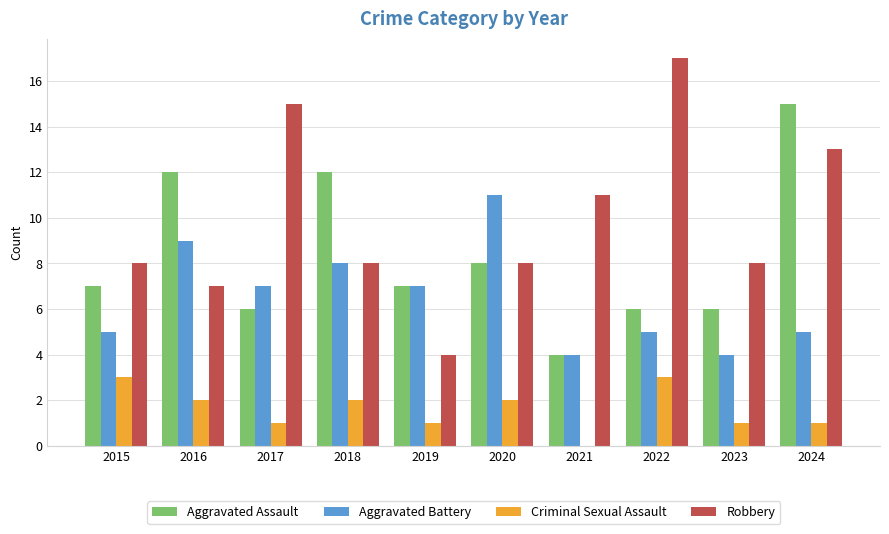

What is the sum of the Aggravated Assault values at 2022 and 2015?

13